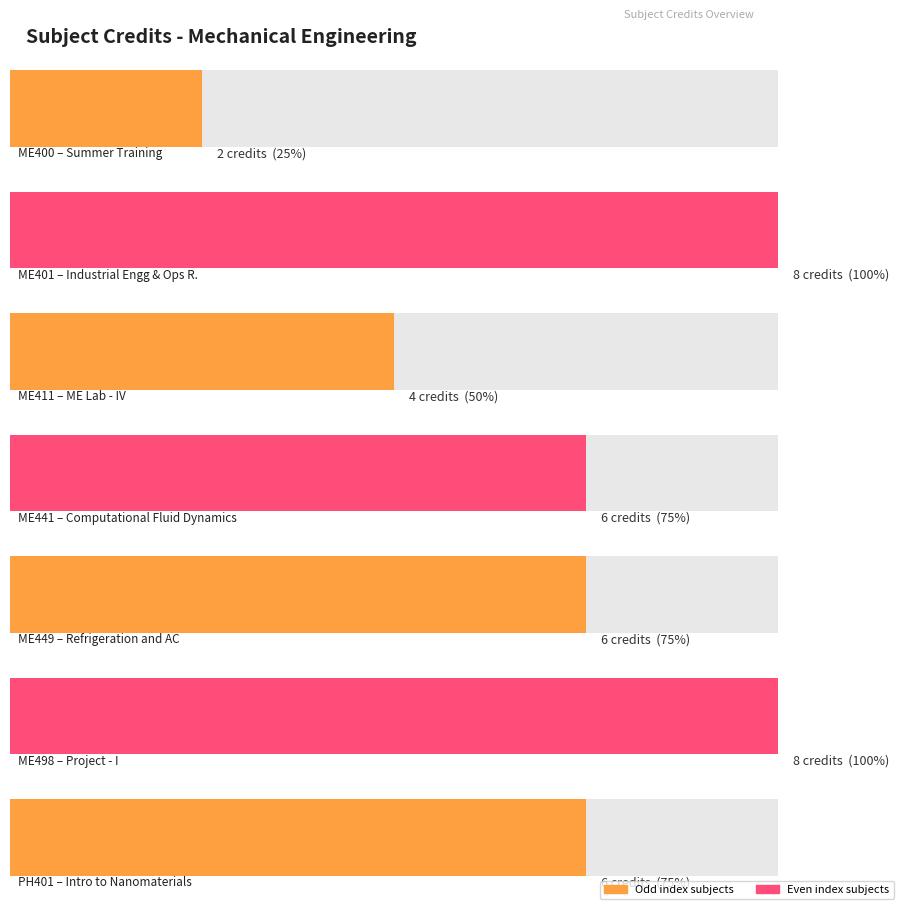

Which category has the lowest value across all series?

ME400